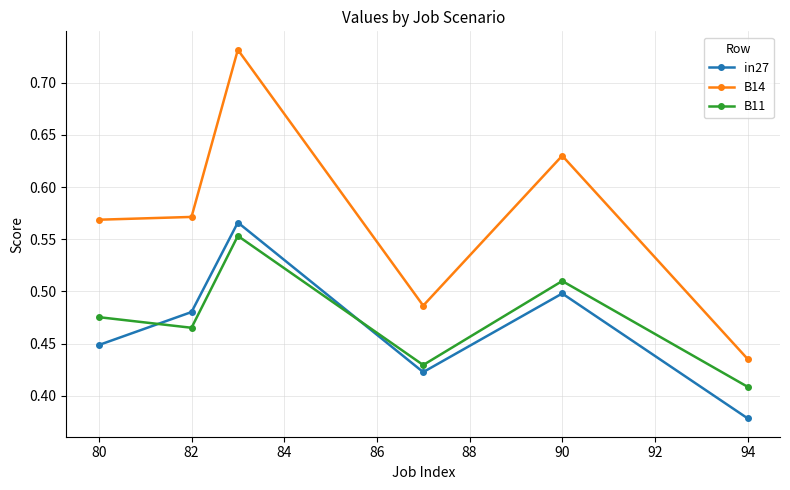

What is the difference between the second highest and minimum values in the B14 series?

0.2